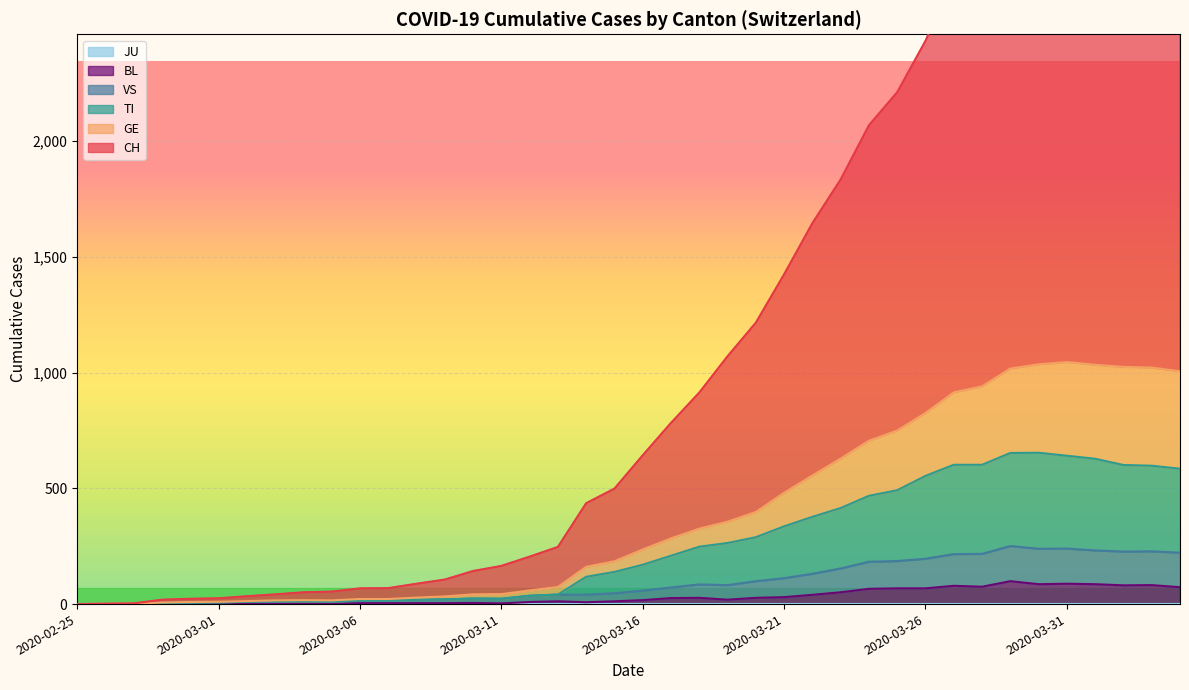

The TI series shows 23 at 2020-03-13. True or false?

False